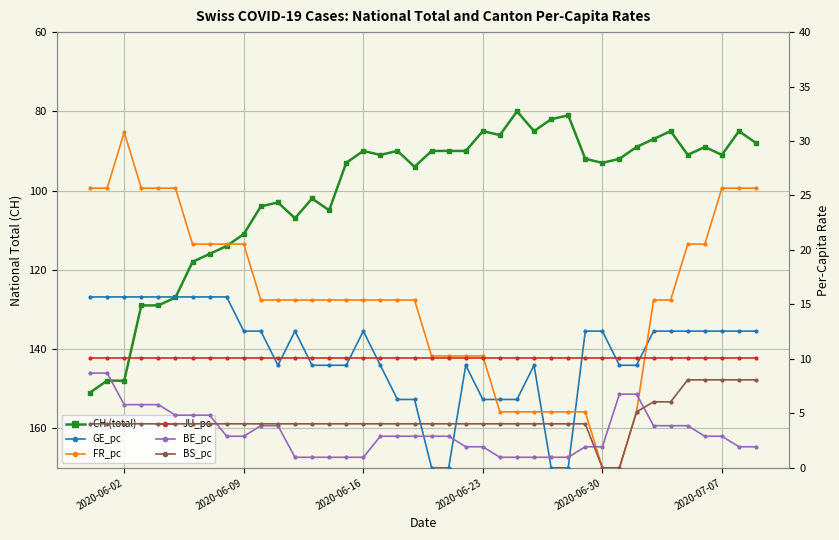

What is the sum of all BS_pc values?

178.8